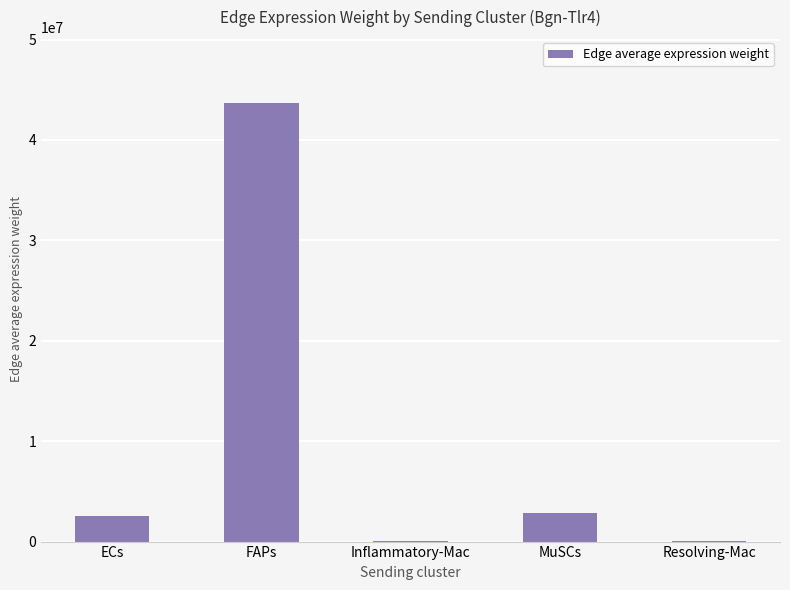

How many data points are above 2582264?

3